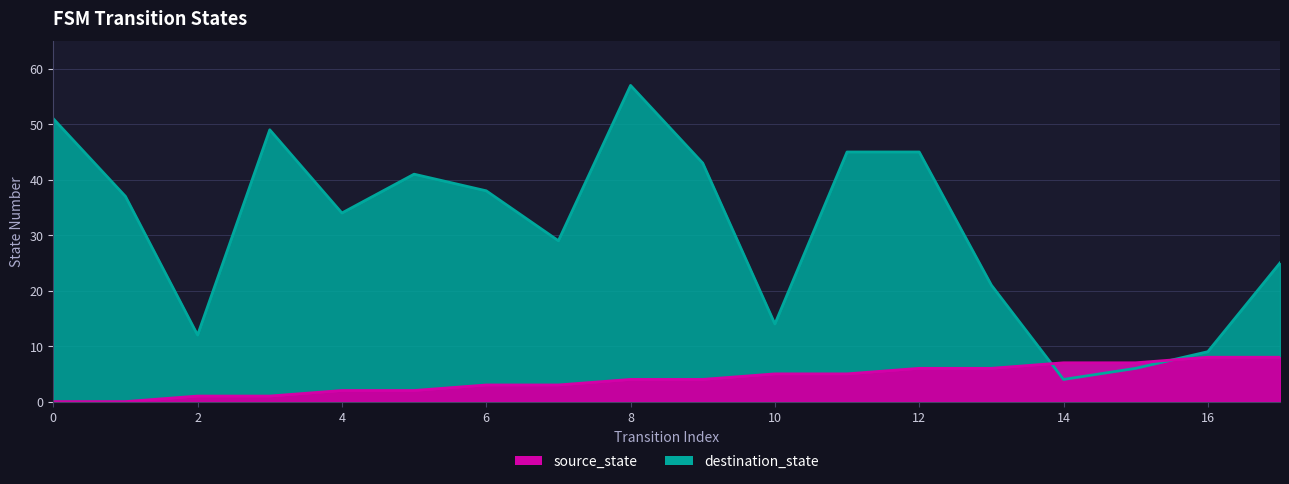

Reading left to right, extract all data points from this chart.

source_state: 0	0	1	1	2	2	3	3	4	4	5	5	6	6	7	7	8	8
destination_state: 51	37	12	49	34	41	38	29	57	43	14	45	45	21	4	6	9	25